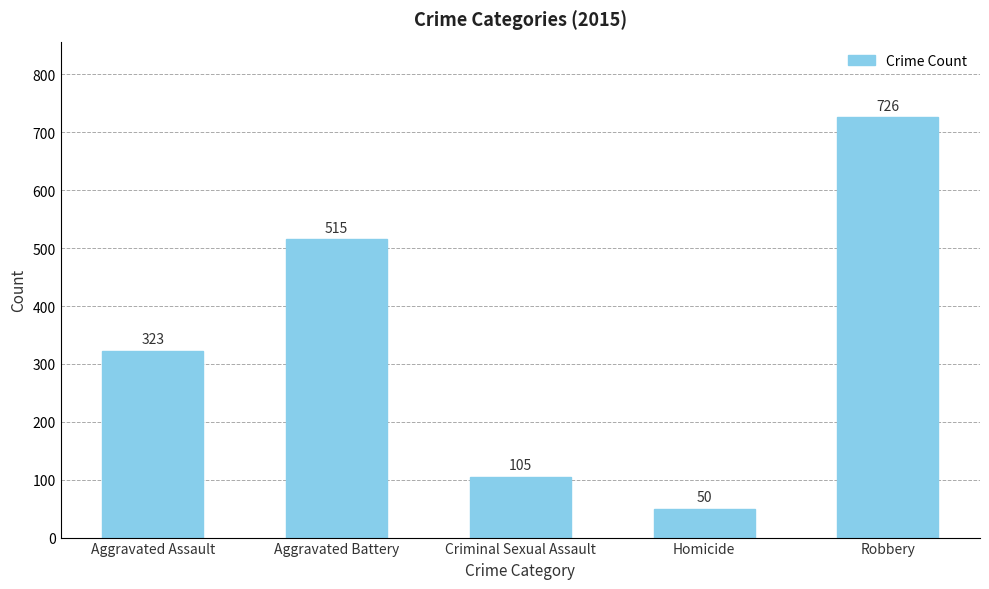

True or false: the data shows 105 at Criminal Sexual Assault.

True